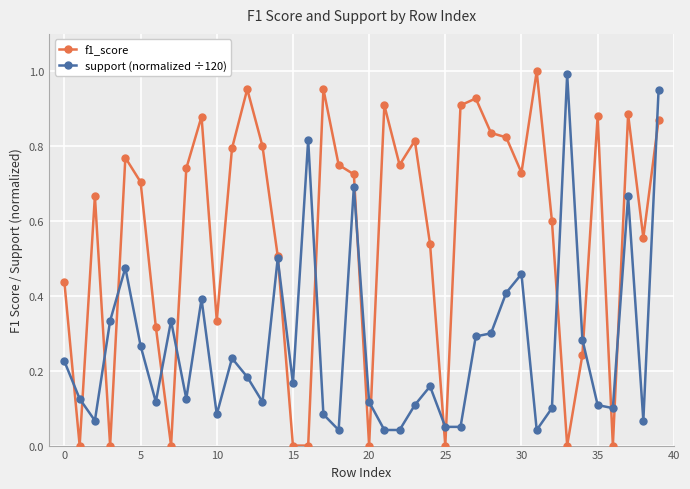

Is this an area chart (filled region under the line)?

No